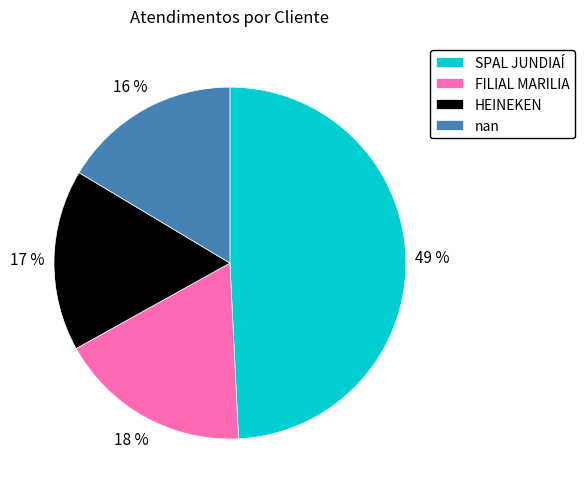

What is the largest slice in the pie chart?

SPAL JUNDIAÍ